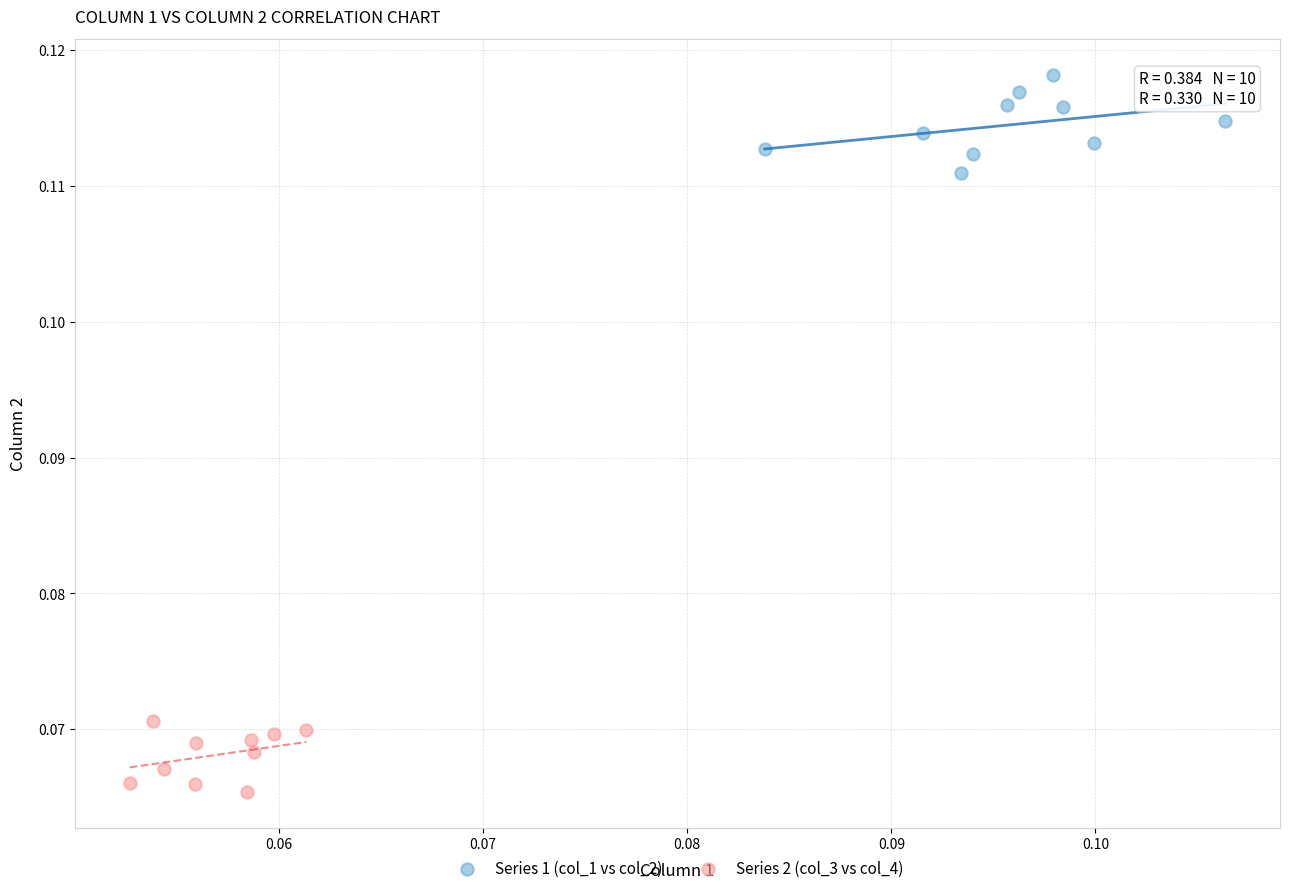

Which series contains the lowest Y value?

Series 2 (col_3 vs col_4)